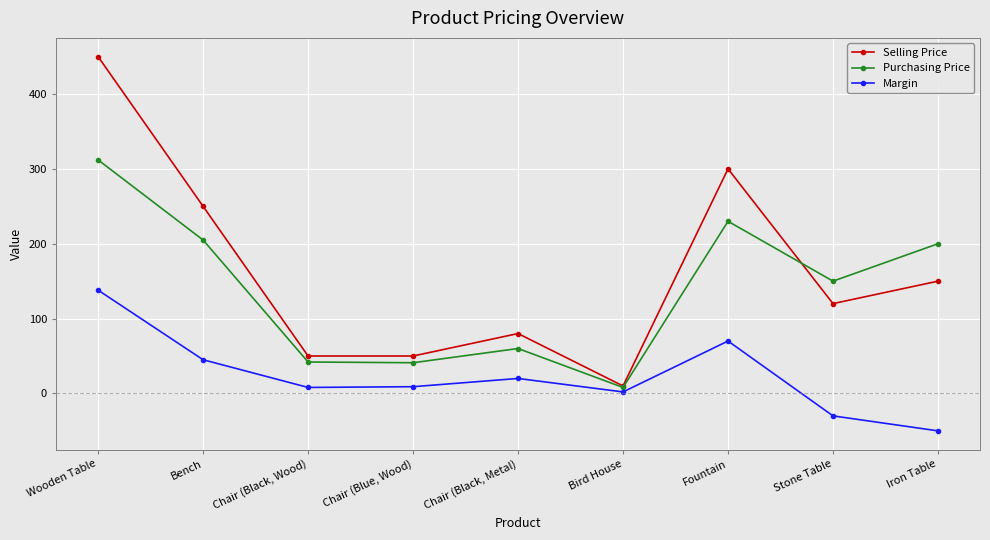

What is the difference between the maximum and minimum values in the Margin series?

188